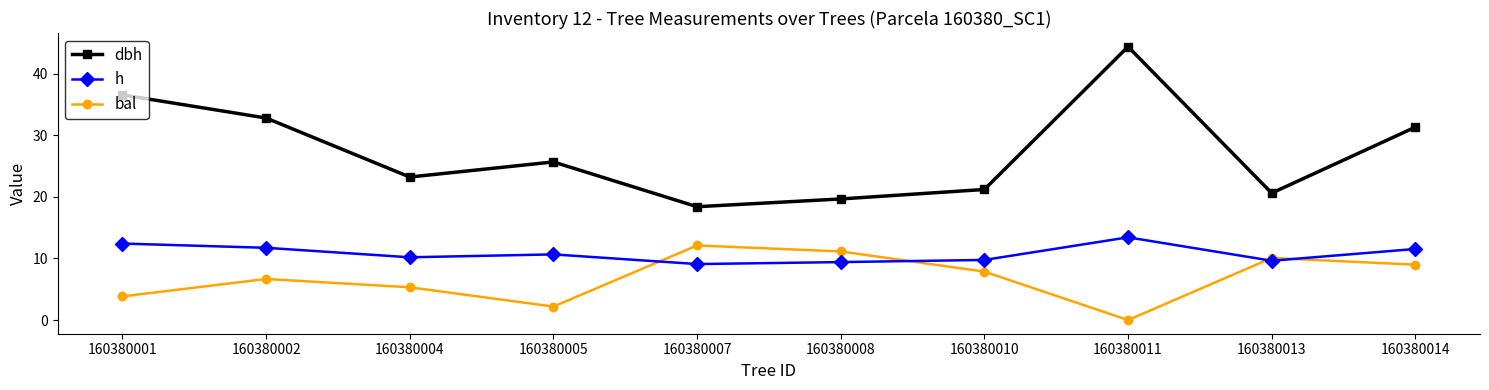

What is the value of the bal point at the 1st from the left?

3.8